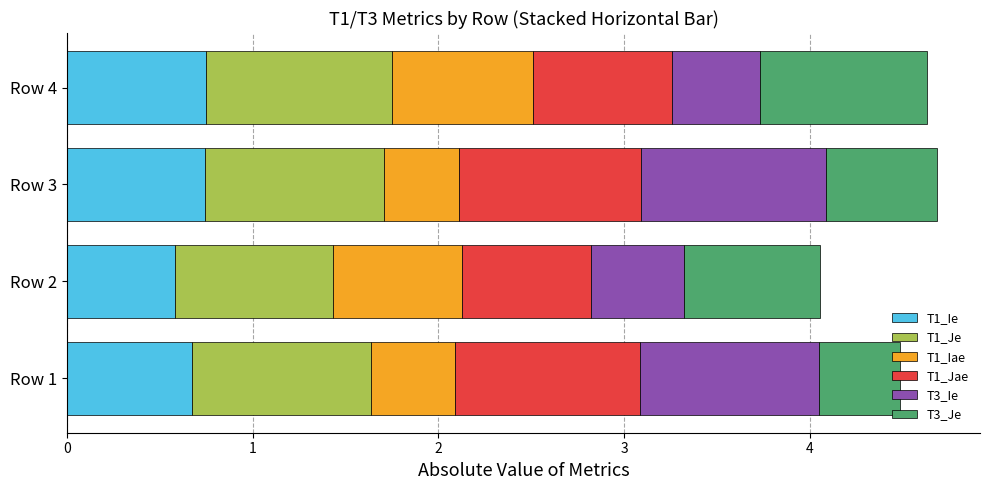

What is the difference between the T1_Ie values at Row 2 and Row 4?

0.2